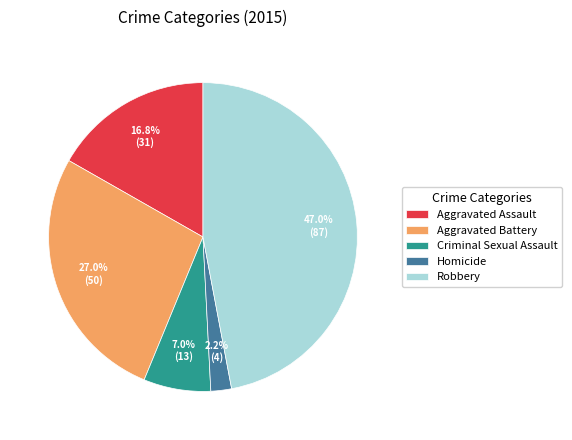

Does any single category account for the majority?

No